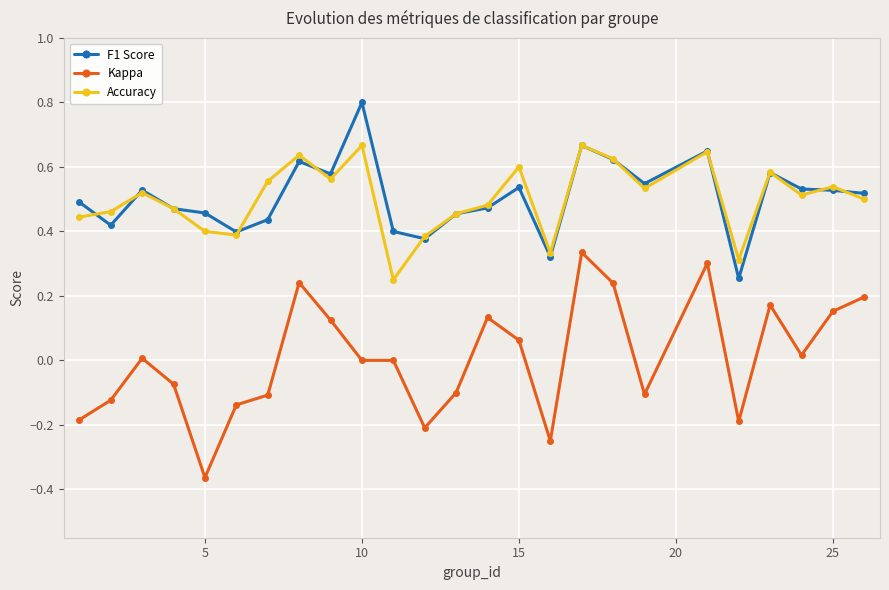

In F1 Score, how many points are higher than both neighbors (excluding endpoints)?

7